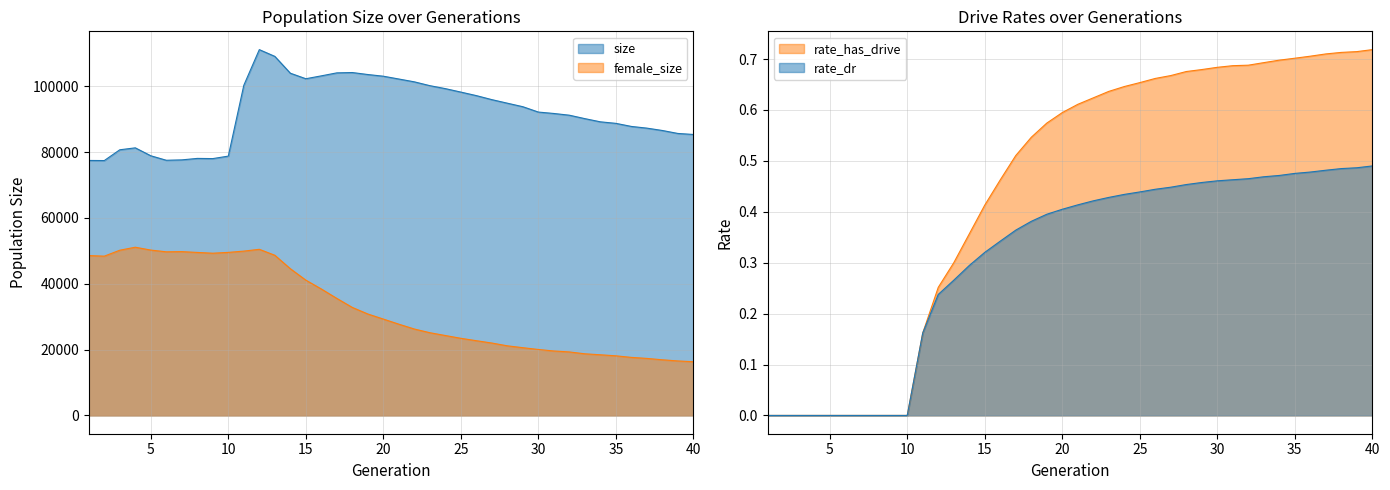

At which label is rate_dr closest to 0?

1